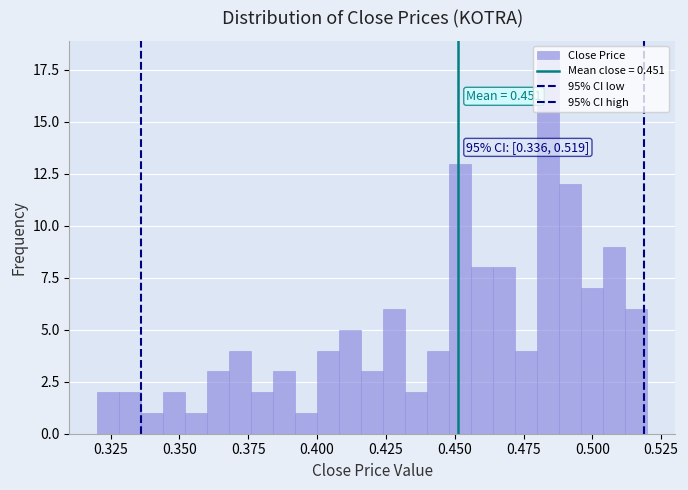

Around what value on the x-axis is the tallest bar? Give the approximate position of its centre, as read against the axis.

0.485